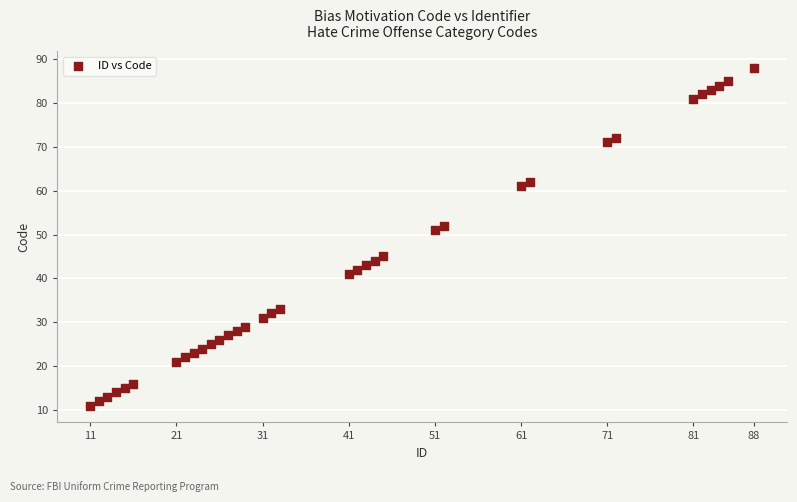

What Y value in the scatter plot is closest to 49?

51